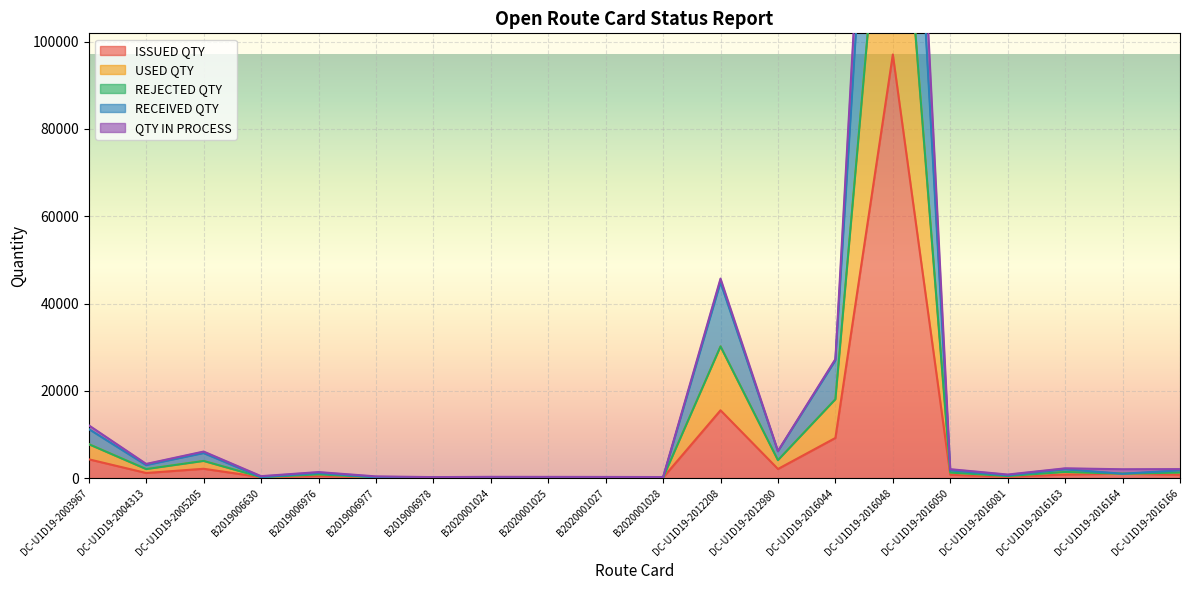

At which label does ISSUED QTY first exceed 786?

DC-U1D19-2003967